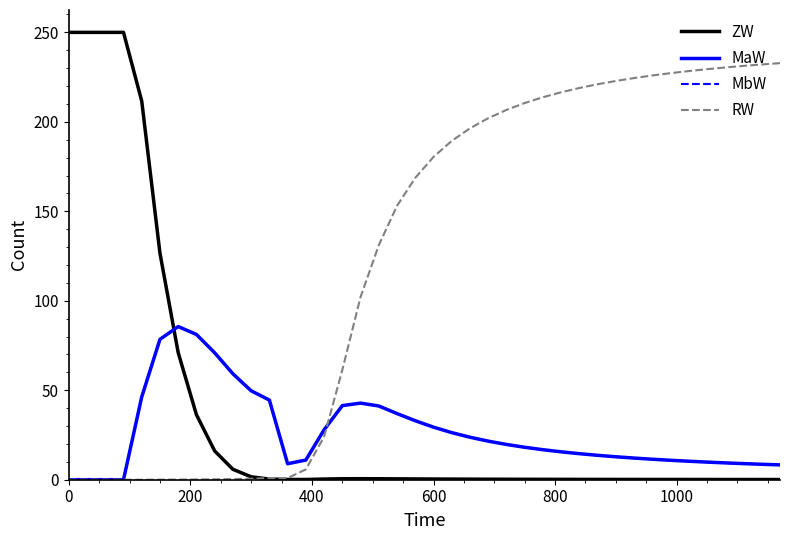

Which series has the widest spread of values?

ZW